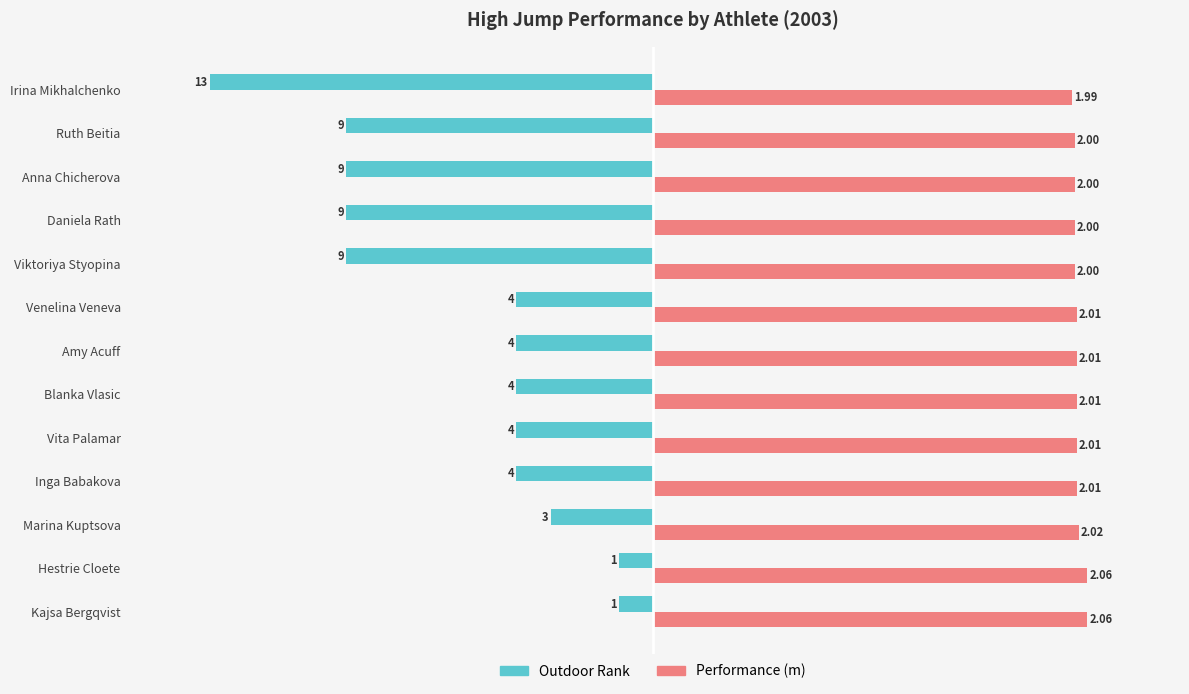

Which series has the largest range (max minus min)?

Outdoor Rank